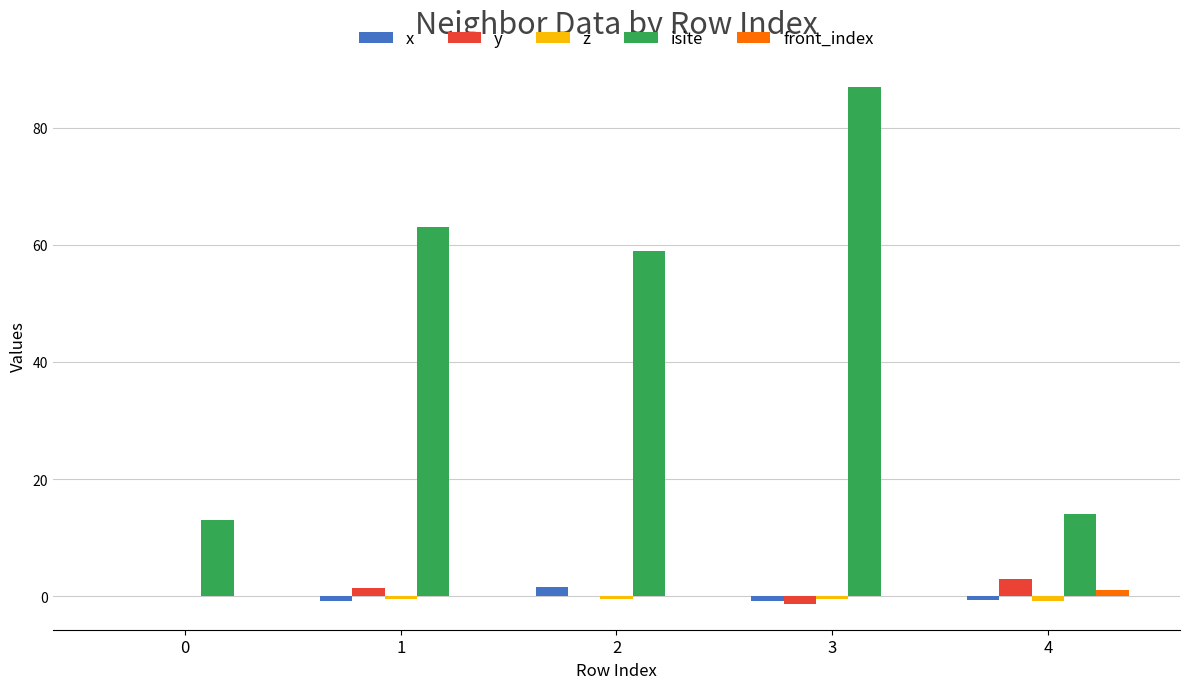

What is the total value across all series at 3?

84.4